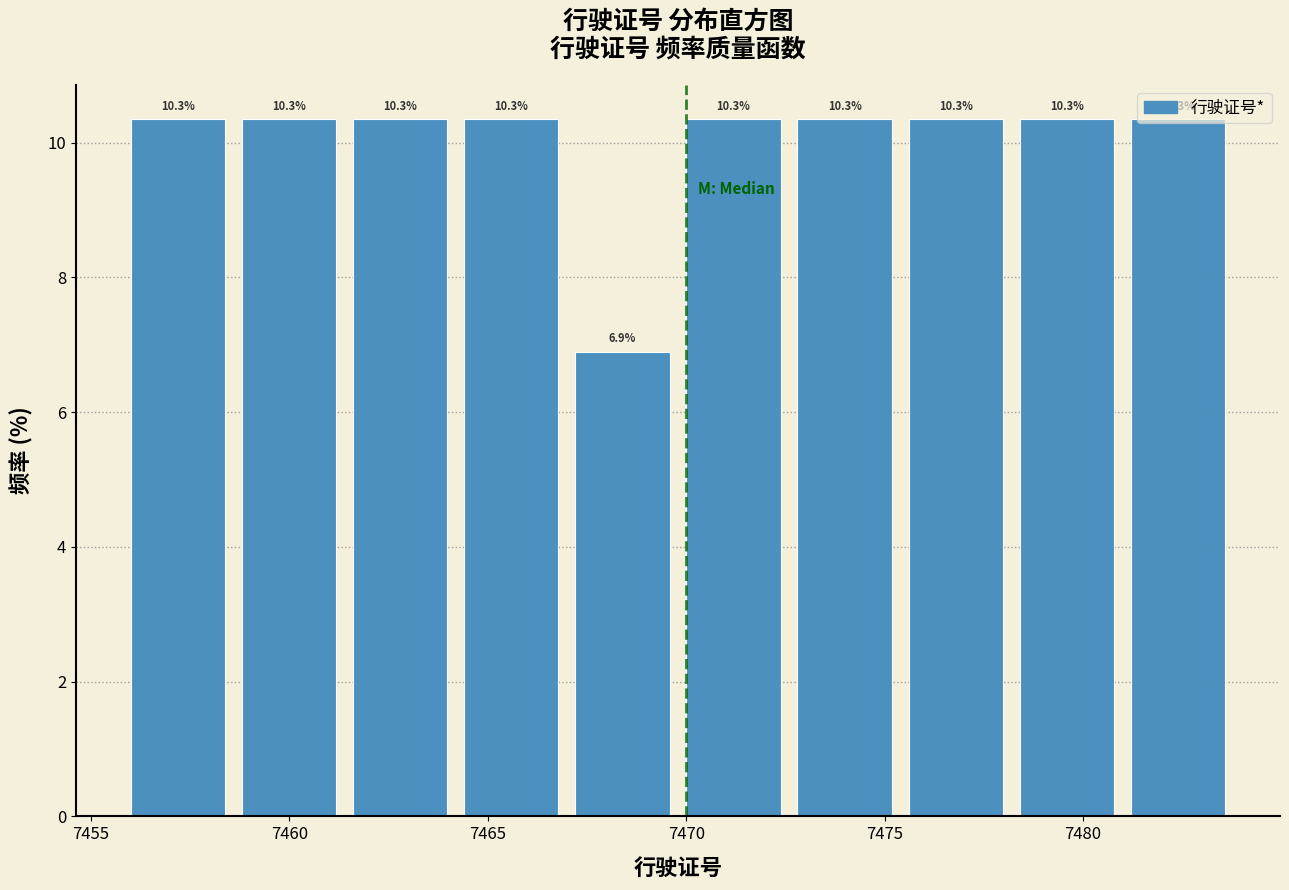

Reading left to right, list every bar in this chart as the range it spans on the x-axis followed by its height. The bar edges are not printed on the chart, so give them approximately, as read against the axis.

7456.0 to 7458.8: 10.3
7458.8 to 7461.6: 10.3
7461.6 to 7464.4: 10.3
7464.4 to 7467.2: 10.3
7467.2 to 7470.0: 6.9
7470.0 to 7472.8: 10.3
7472.8 to 7475.6: 10.3
7475.6 to 7478.4: 10.3
7478.4 to 7481.2: 10.3
7481.2 to 7484.0: 10.3